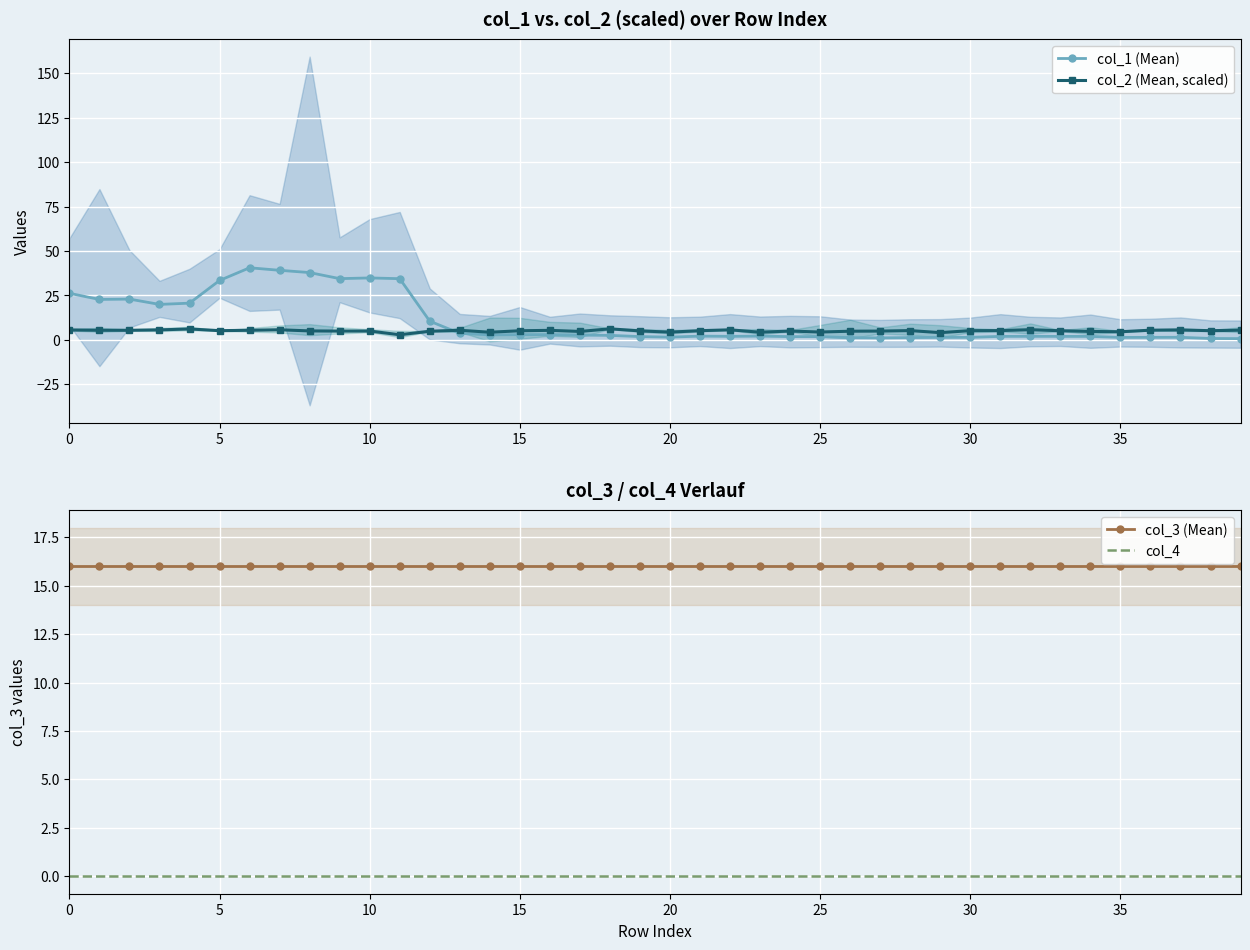

At how many categories does at least one series exceed 12?

40